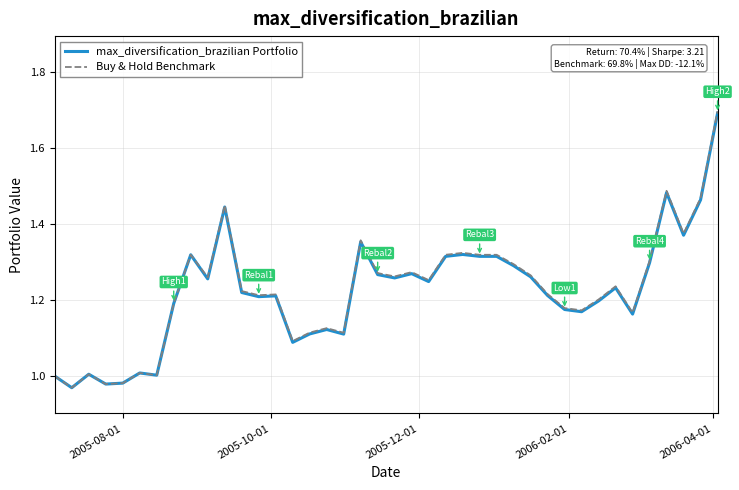

What is the greatest value displayed?

1.7